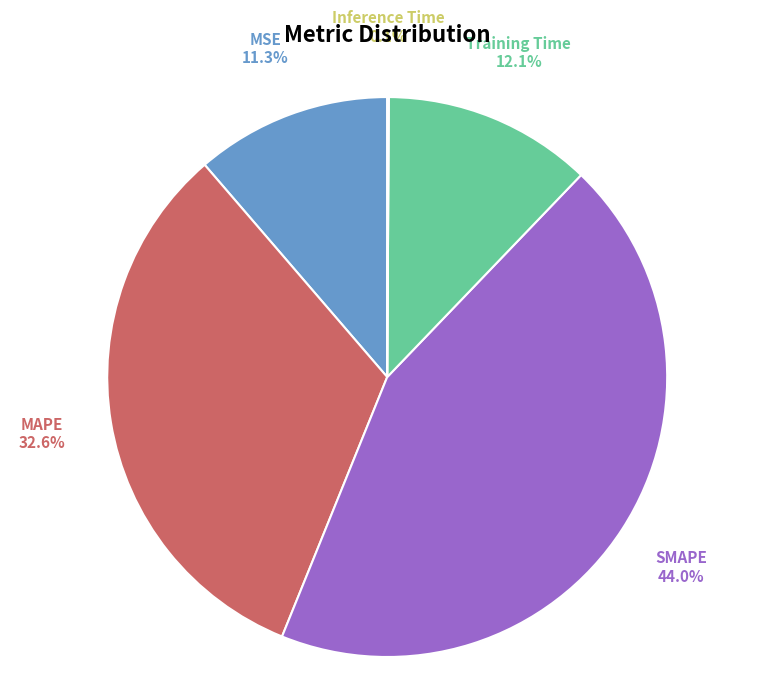

Does SMAPE account for over 50% of the chart?

No